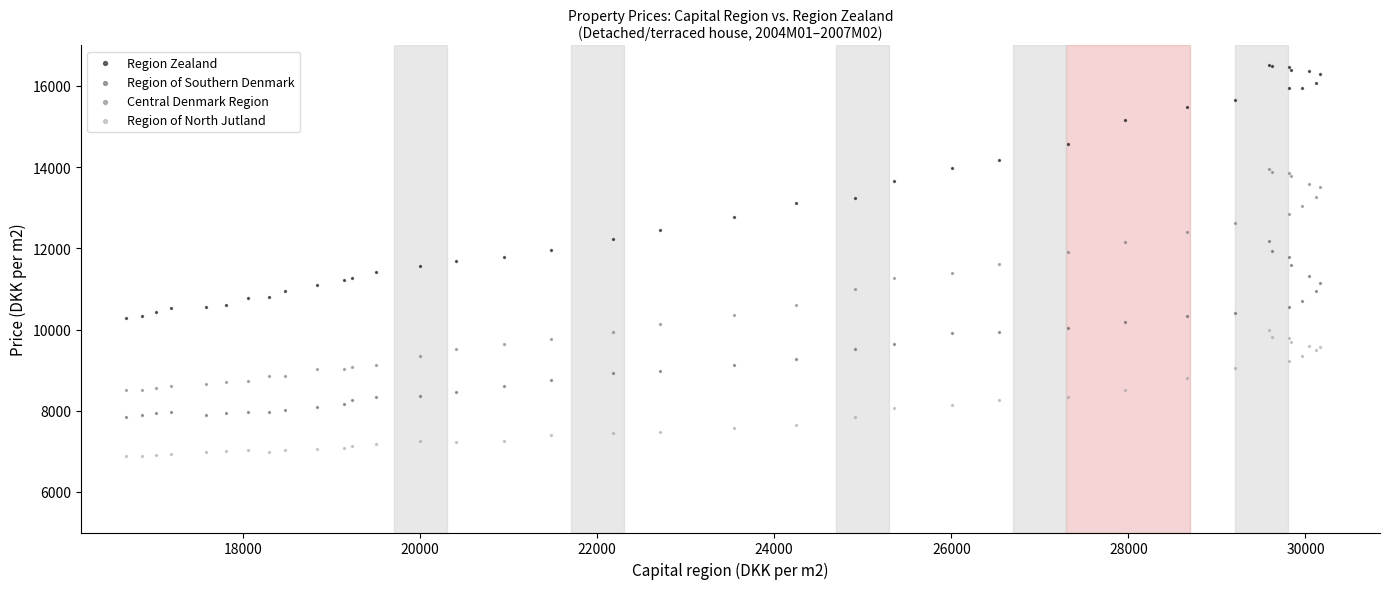

Which series contains the lowest Y value?

Region of North Jutland